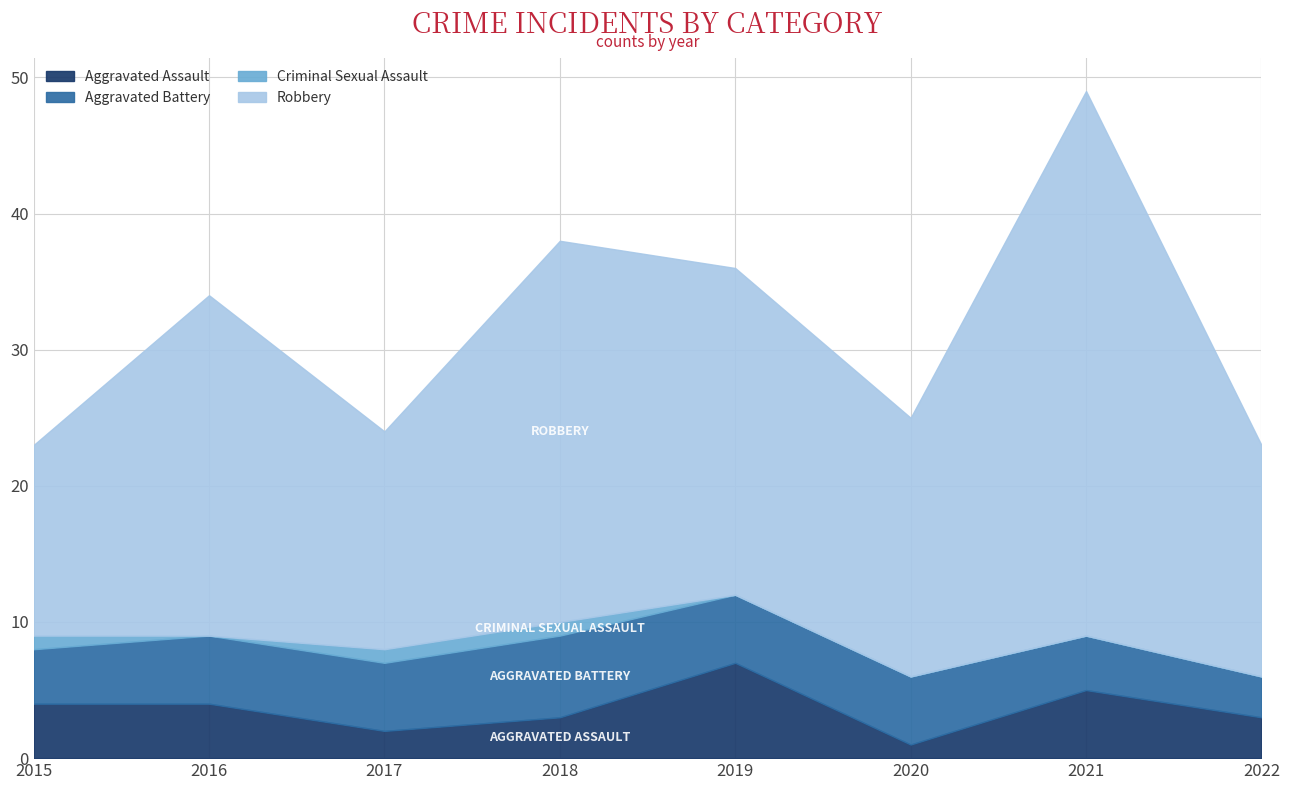

Between 2016 and 2017, which series saw the biggest shift?

Robbery